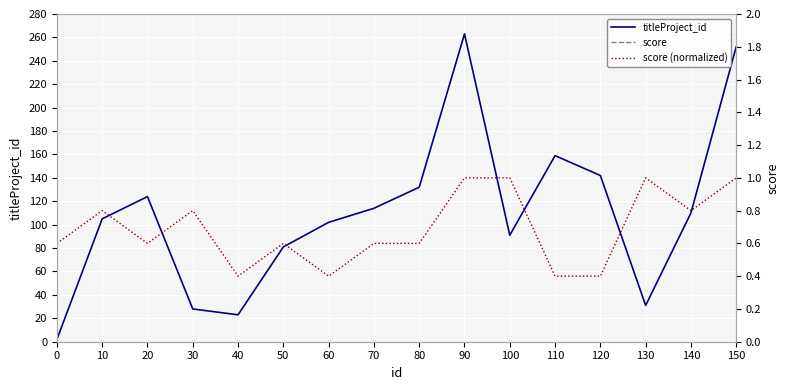

Reading left to right, transcribe all the data shown in this chart.

titleProject_id: 2.0	105.0	124.0	28.0	23.0	81.0	102.0	114.0	132.0	263.0	91.0	159.0	142.0	31.0	110.0	252.0
score: 3.0	4.0	3.0	4.0	2.0	3.0	2.0	3.0	3.0	5.0	5.0	2.0	2.0	5.0	4.0	5.0
score (normalized): 0.6	0.8	0.6	0.8	0.4	0.6	0.4	0.6	0.6	1.0	1.0	0.4	0.4	1.0	0.8	1.0